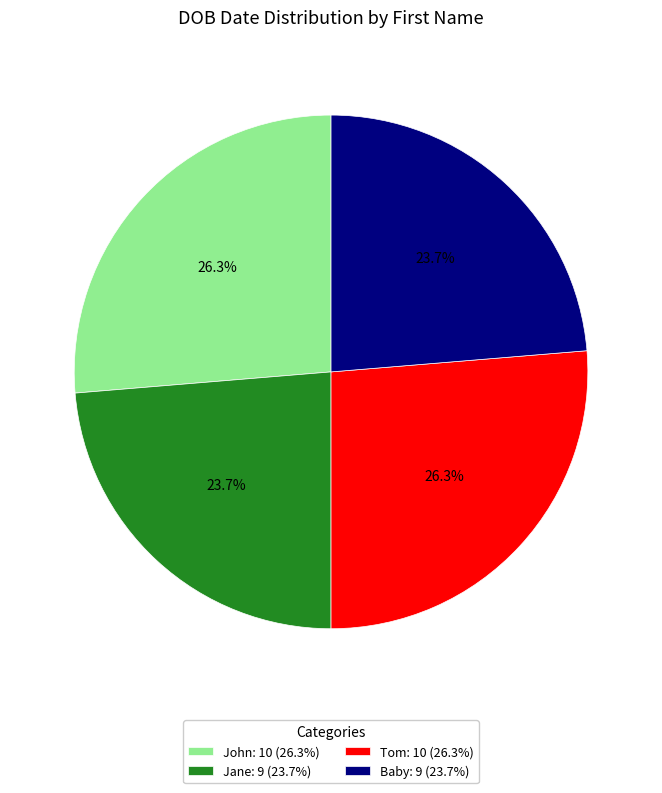

What percentage is NOT represented by Tom?

73.7%